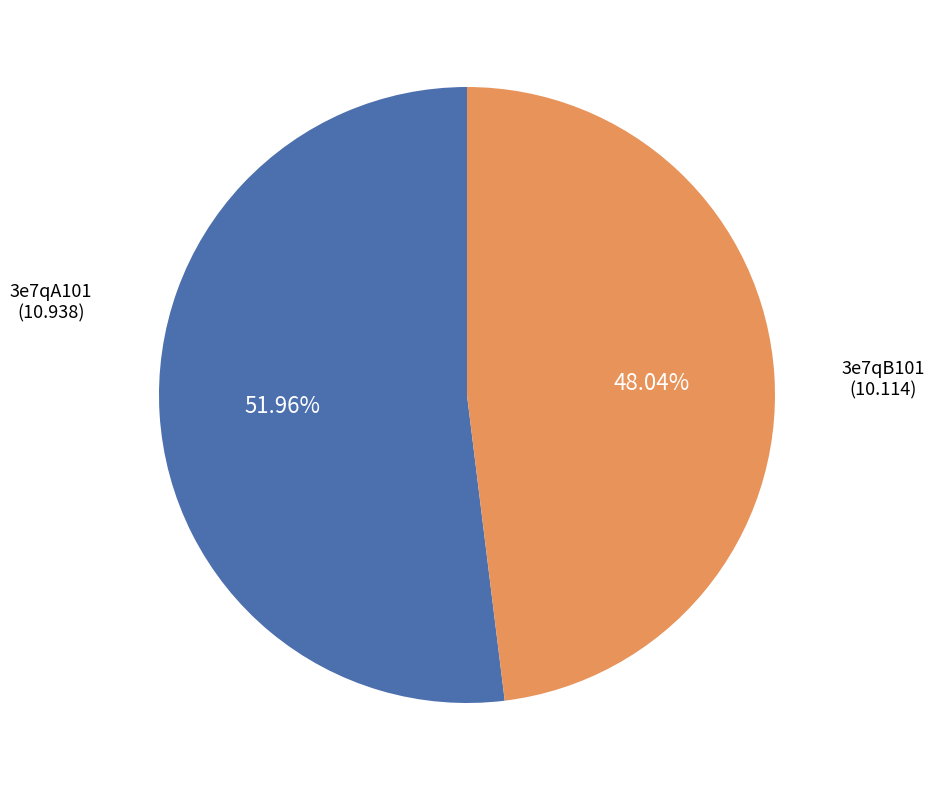

What percentage is the 3e7qA101 slice, to the nearest percent?

52%